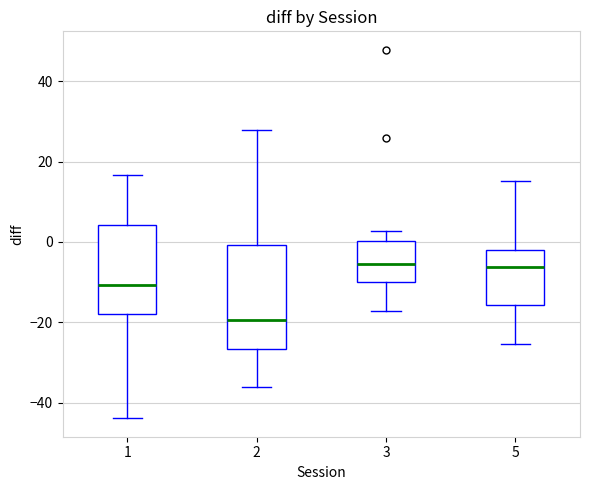

Reading left to right, read every box against the y-axis: the position of its median line, the range the box covers, and the ends of its whiskers. The values are not printed on the chart, so give them approximately, as read against the axis.

1: median -10, box -18 to 4, whiskers -44 to 16
2: median -20, box -26 to 0, whiskers -36 to 28
3: median -6, box -10 to 0, whiskers -18 to 2
5: median -6, box -16 to -2, whiskers -26 to 16